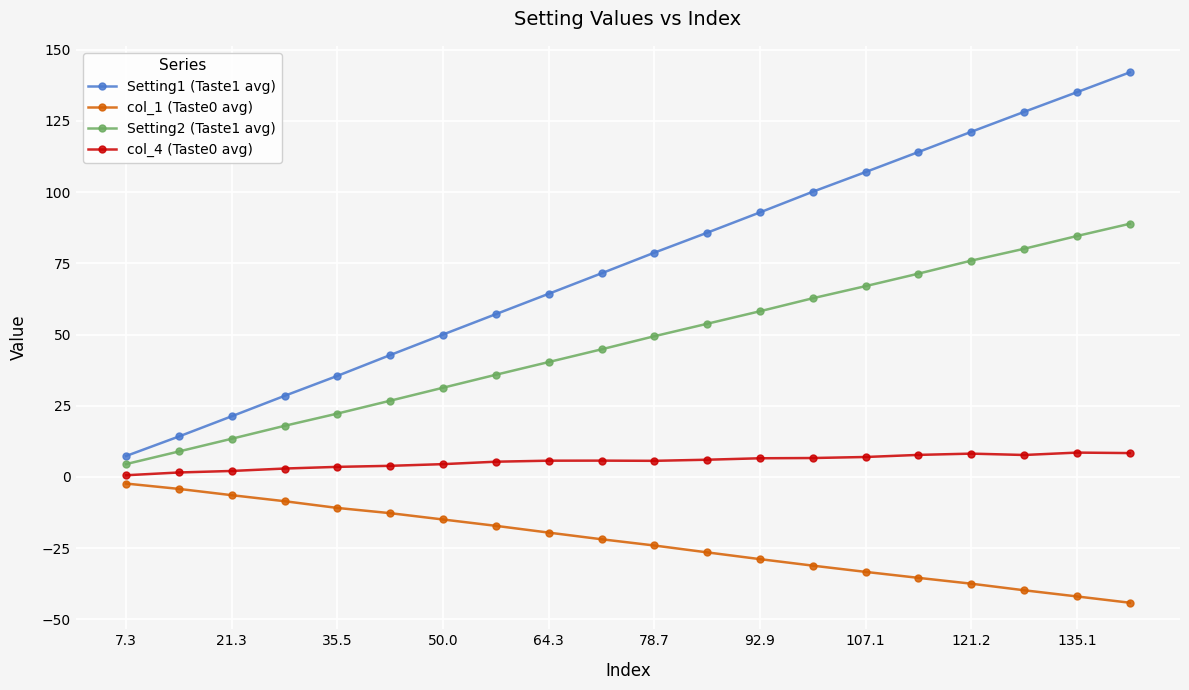

List the series in order of their overall mean, lowest first.

col_1 (Taste0 avg), col_4 (Taste0 avg), Setting2 (Taste1 avg), Setting1 (Taste1 avg)